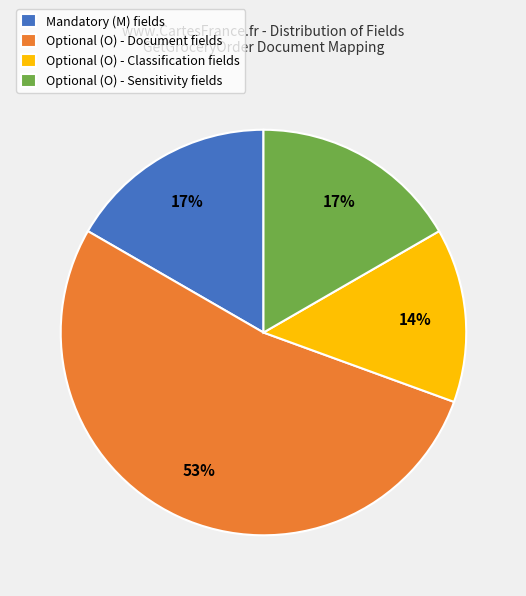

What percentage is the Optional (O) - Sensitivity fields slice, to the nearest percent?

17%